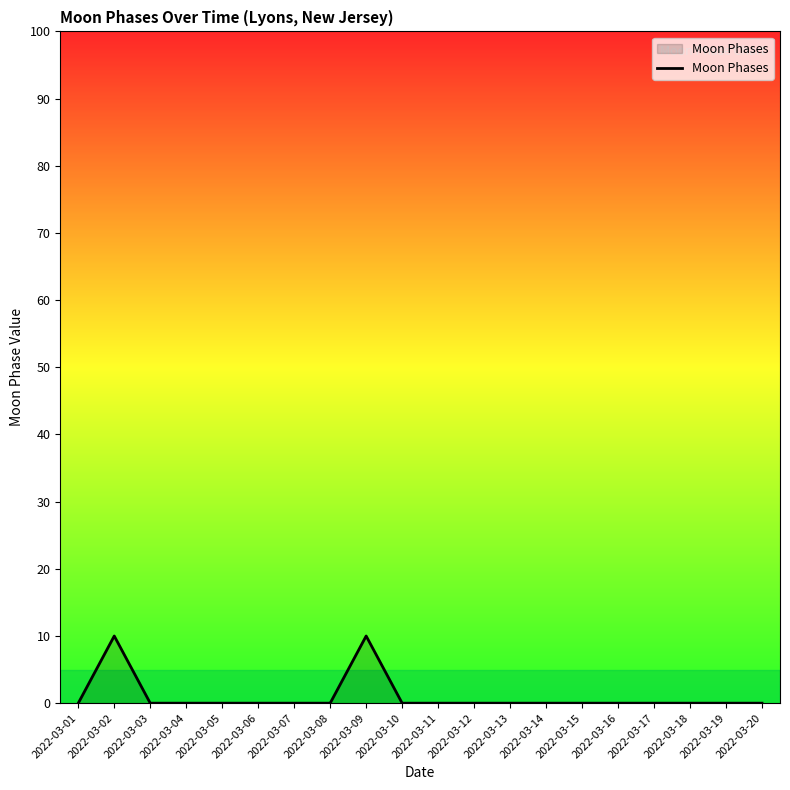

Which has a higher value, 2022-03-09 or 2022-03-12?

2022-03-09